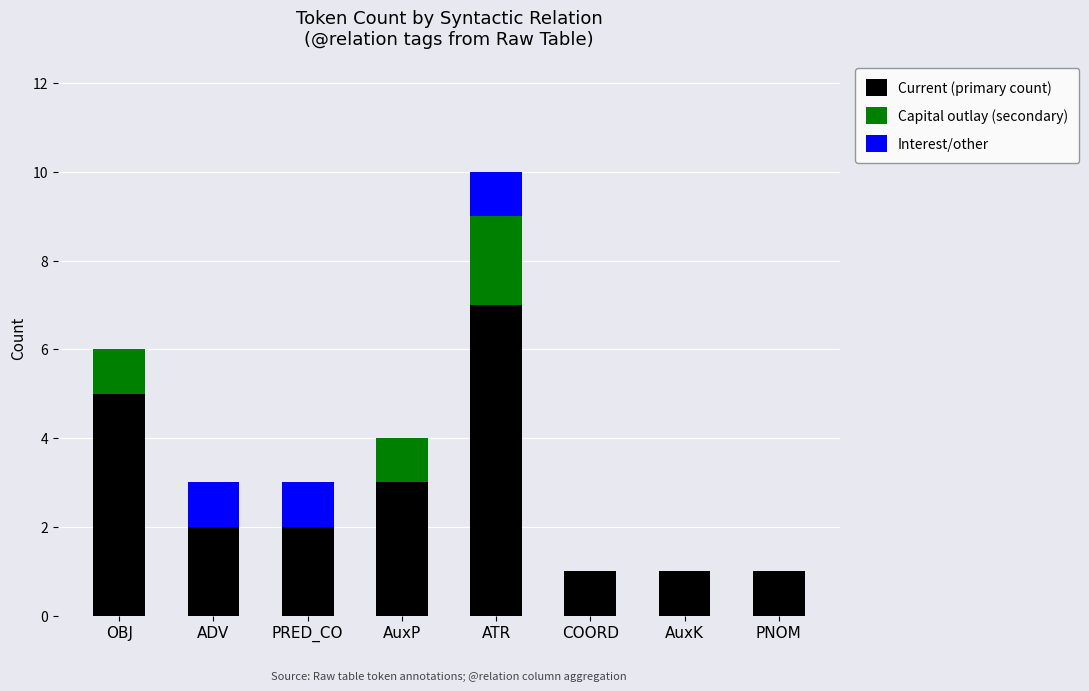

What is the total value across all series at AuxP?

4